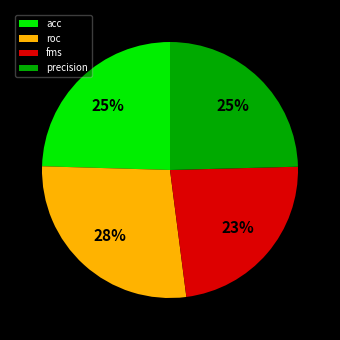

Is it true that acc is 25% of the pie?

True